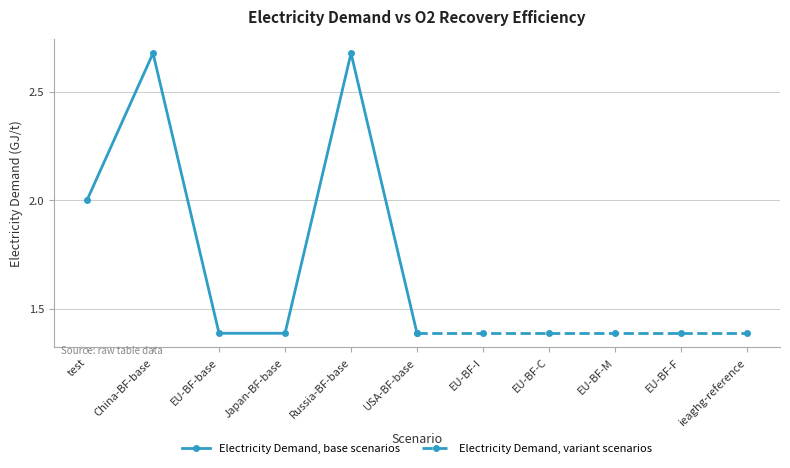

True or false: Electricity Demand, variant scenarios has more than 1 interior local peaks.

False